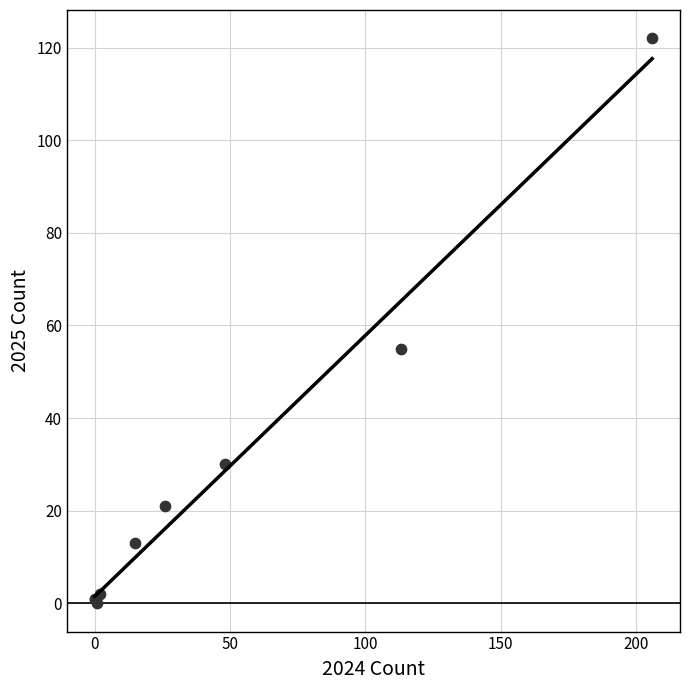

What Y value in the scatter plot is closest to 61?

55